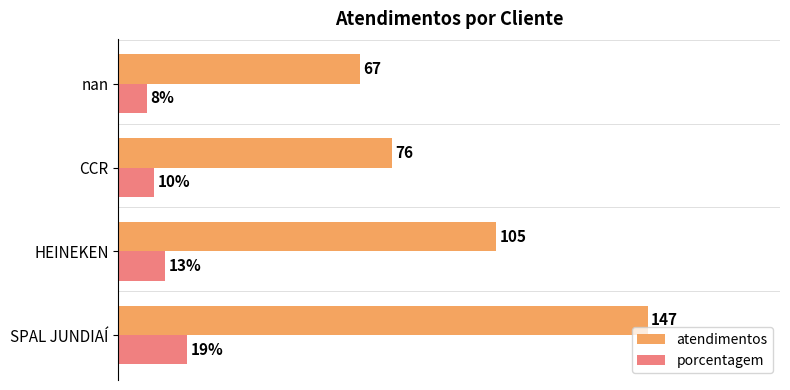

At which category does the chart reach its peak across all series?

SPAL JUNDIAÍ